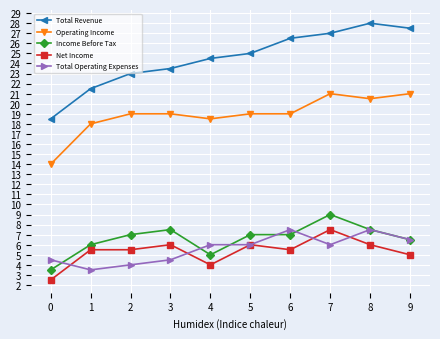

Which series has the largest total across all categories?

Total Revenue